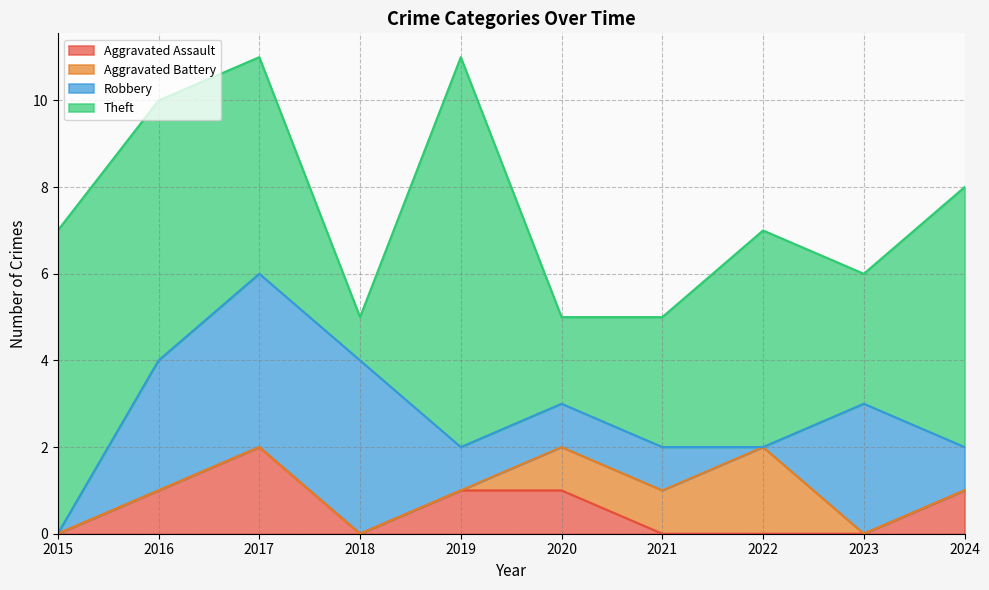

Reading left to right, extract all data points from this chart.

Aggravated Assault: 0	1	2	0	1	1	0	0	0	1
Aggravated Battery: 0	0	0	0	0	1	1	2	0	0
Robbery: 0	3	4	4	1	1	1	0	3	1
Theft: 7	6	5	1	9	2	3	5	3	6